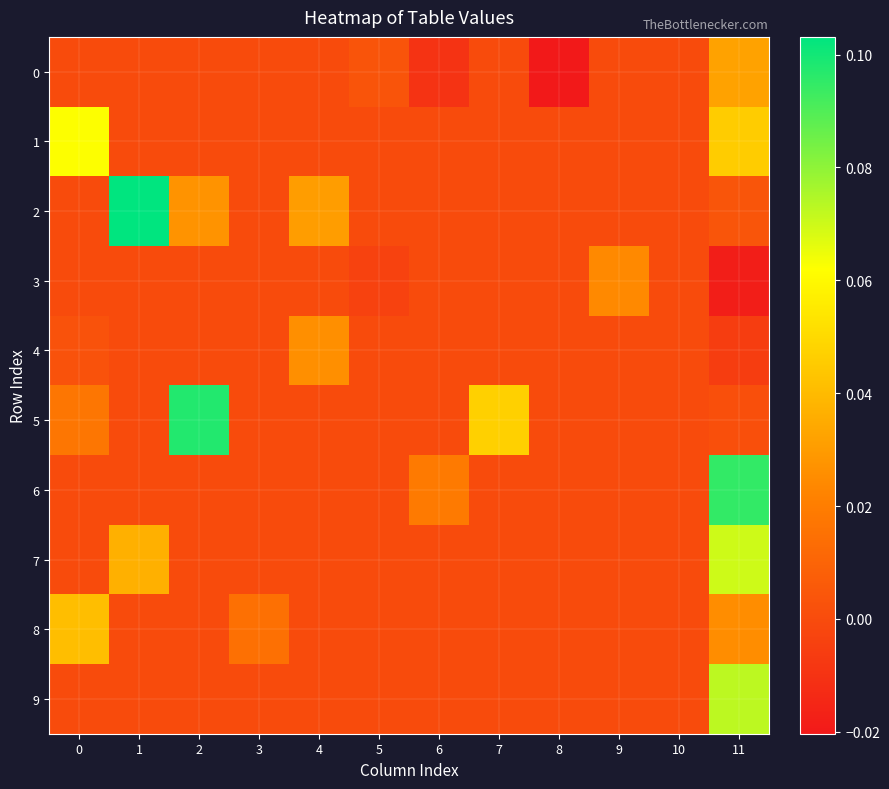

Reading left to right, transcribe all the data shown in this chart.

0: 0=0.0	1=0.0	2=0.0	3=0.0	4=0.0	5=0.0	6=-0.0	7=0.0	8=-0.0	9=0.0	10=0.0	11=0.0
1: 0=0.1	1=0.0	2=0.0	3=0.0	4=0.0	5=0.0	6=0.0	7=0.0	8=0.0	9=0.0	10=0.0	11=0.0
2: 0=0.0	1=0.1	2=0.0	3=0.0	4=0.0	5=0.0	6=0.0	7=0.0	8=0.0	9=0.0	10=0.0	11=0.0
3: 0=0.0	1=0.0	2=0.0	3=0.0	4=0.0	5=-0.0	6=0.0	7=0.0	8=0.0	9=0.0	10=0.0	11=-0.0
4: 0=0.0	1=0.0	2=0.0	3=0.0	4=0.0	5=0.0	6=0.0	7=0.0	8=0.0	9=0.0	10=0.0	11=-0.0
5: 0=0.0	1=0.0	2=0.1	3=0.0	4=0.0	5=0.0	6=0.0	7=0.0	8=0.0	9=0.0	10=0.0	11=0.0
6: 0=0.0	1=0.0	2=0.0	3=0.0	4=0.0	5=0.0	6=0.0	7=0.0	8=0.0	9=0.0	10=0.0	11=0.1
7: 0=0.0	1=0.0	2=0.0	3=0.0	4=0.0	5=0.0	6=0.0	7=0.0	8=0.0	9=0.0	10=0.0	11=0.1
8: 0=0.0	1=0.0	2=0.0	3=0.0	4=0.0	5=0.0	6=0.0	7=0.0	8=0.0	9=0.0	10=0.0	11=0.0
9: 0=0.0	1=0.0	2=0.0	3=0.0	4=0.0	5=0.0	6=0.0	7=0.0	8=0.0	9=0.0	10=0.0	11=0.1